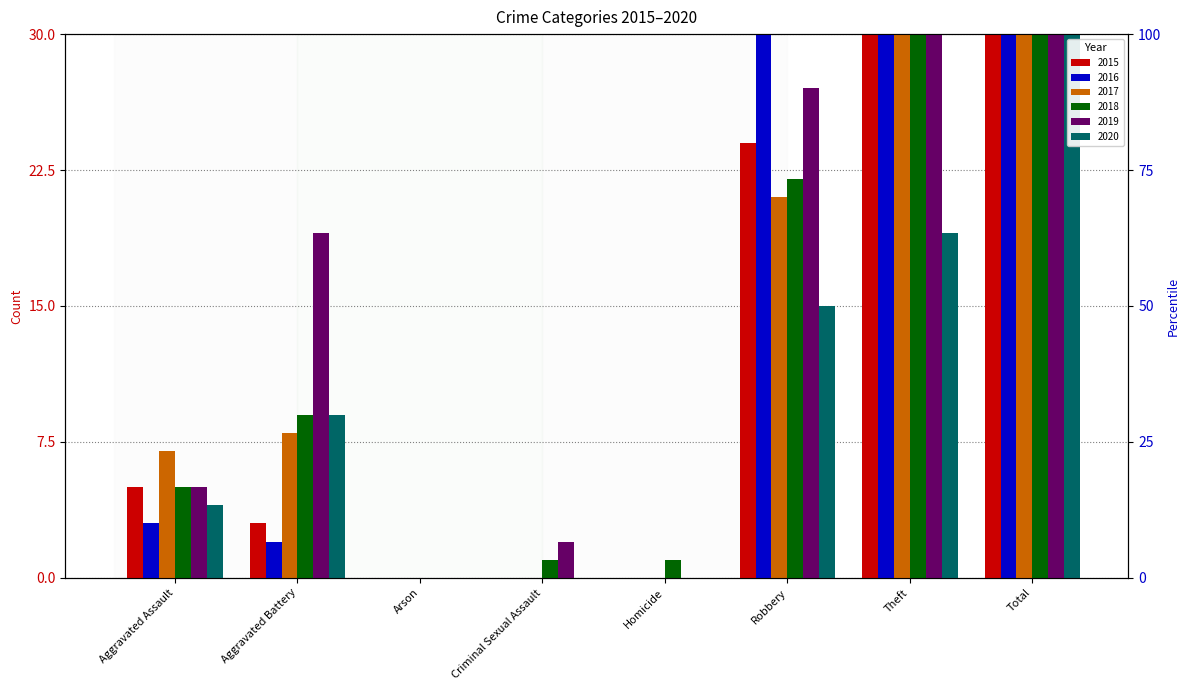

What position from the left is Robbery?

6